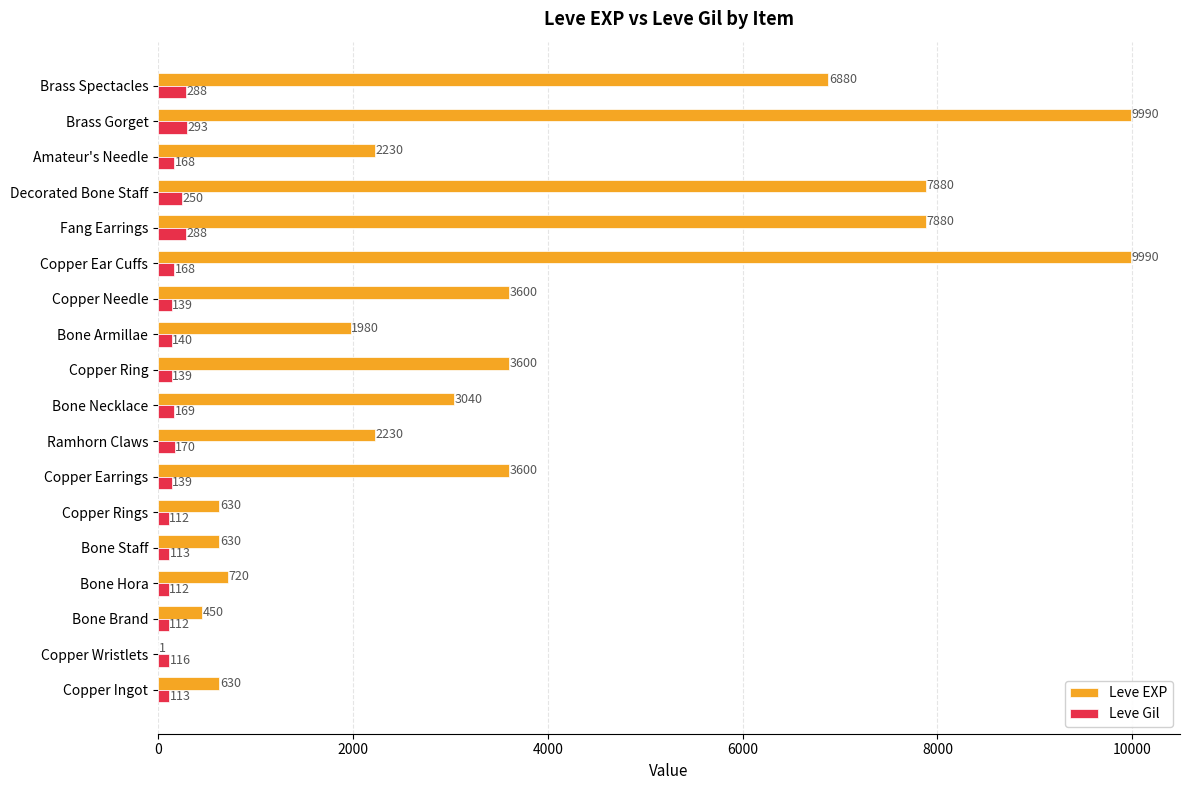

What are all the series names shown in the legend?

Leve EXP, Leve Gil